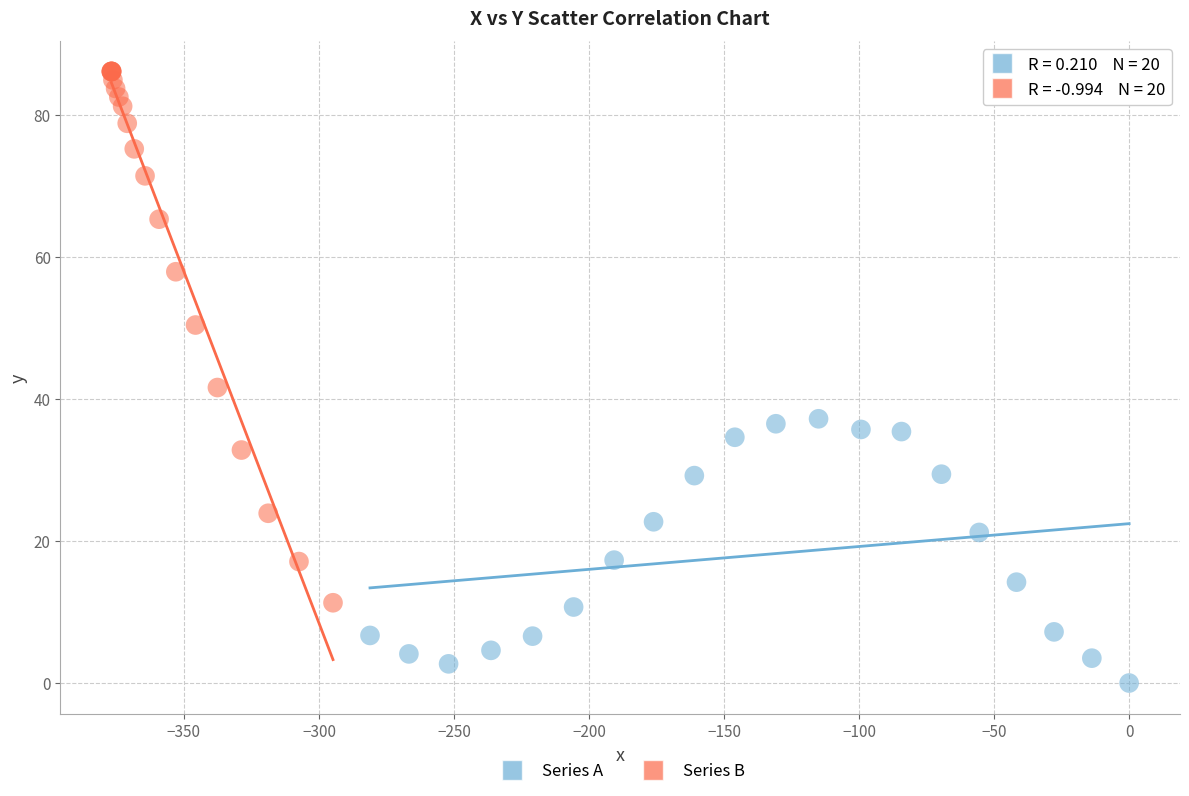

Which series contains the highest Y value?

Series B